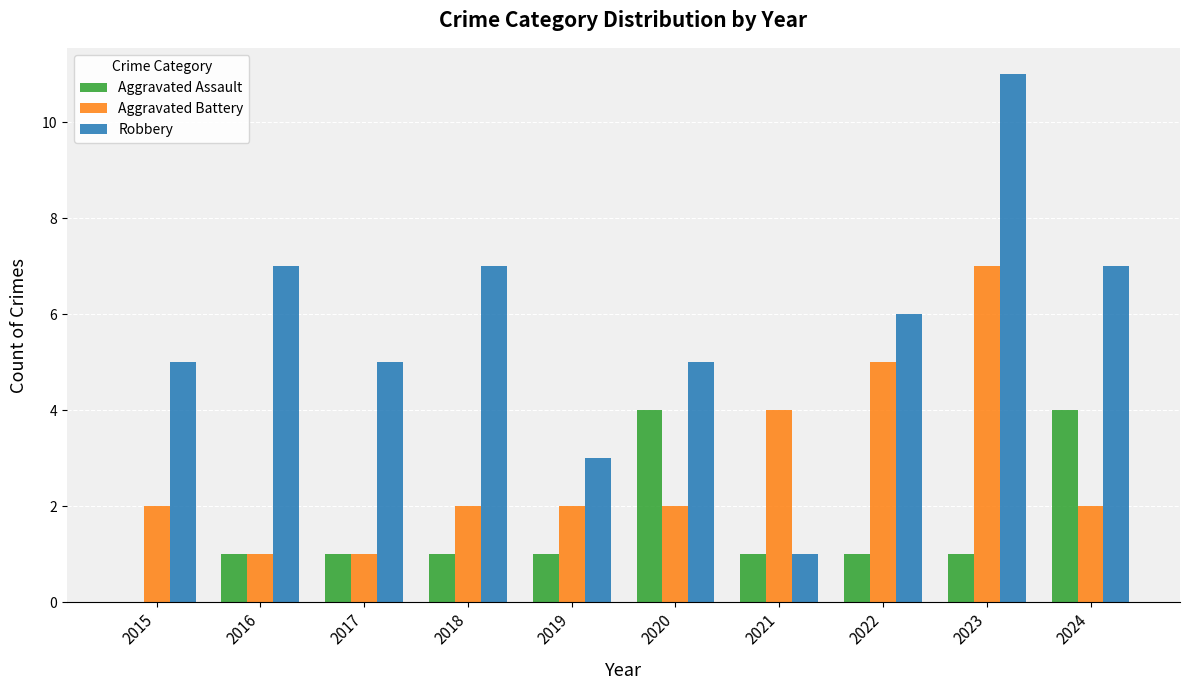

Which series changed the most between 2015 and 2018?

Robbery